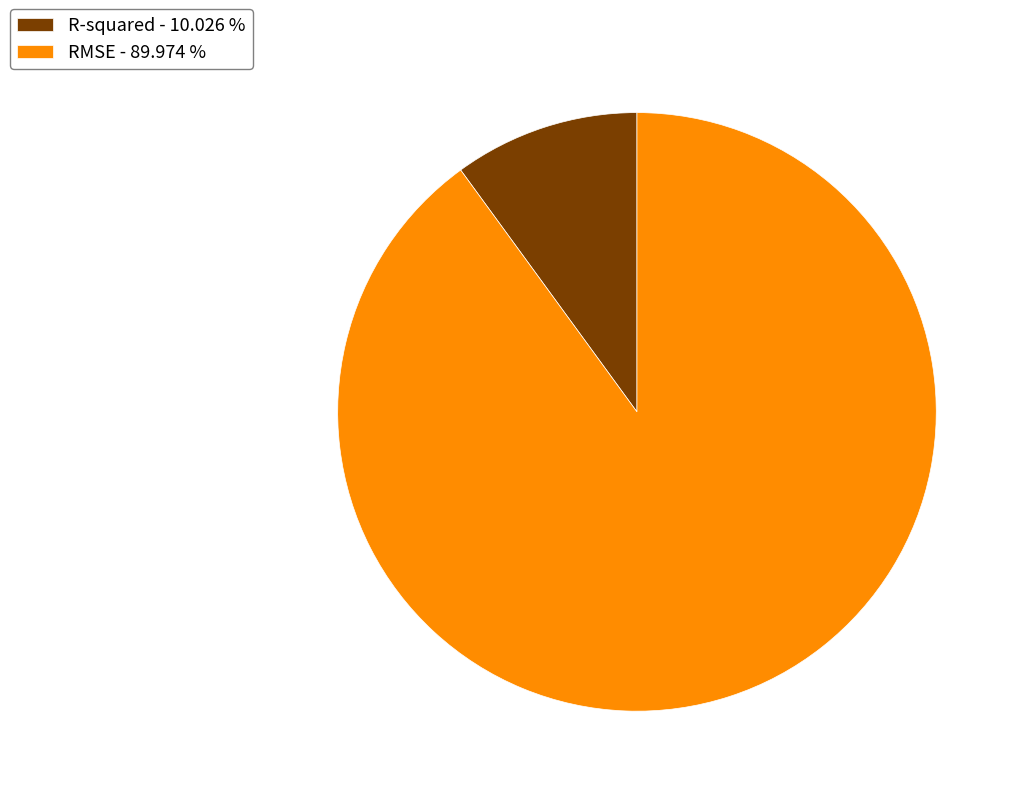

Is there any slice that represents more than half of the pie?

Yes